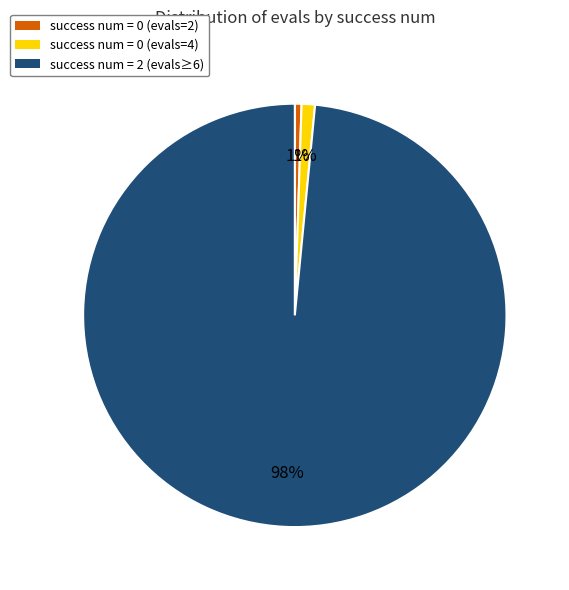

To the nearest percent, what is the average slice percentage?

33%